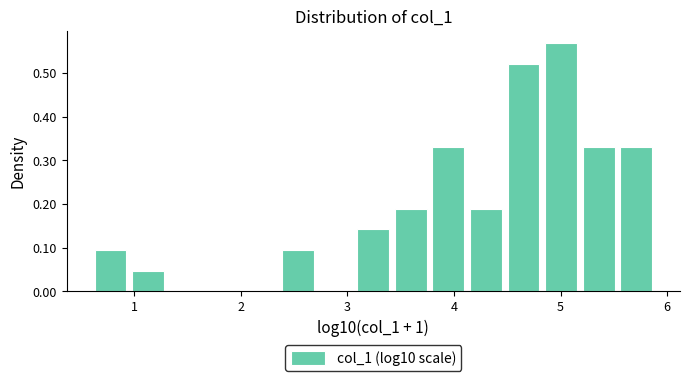

Around what value on the x-axis is the tallest bar? Give the approximate position of its centre, as read against the axis.

5.0